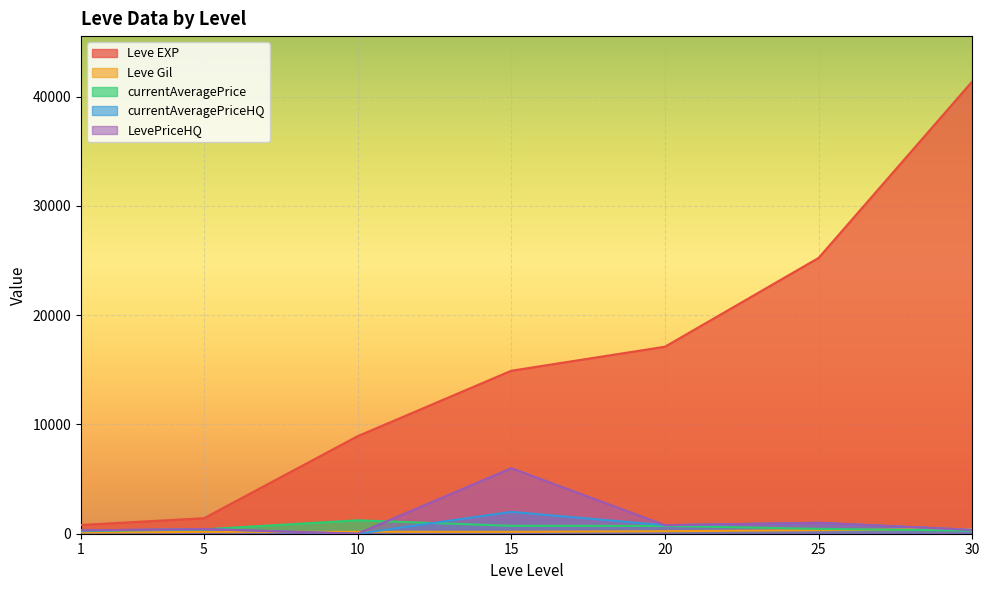

Which series ends up on top after the final intersection of Leve Gil and currentAveragePriceHQ?

Leve Gil